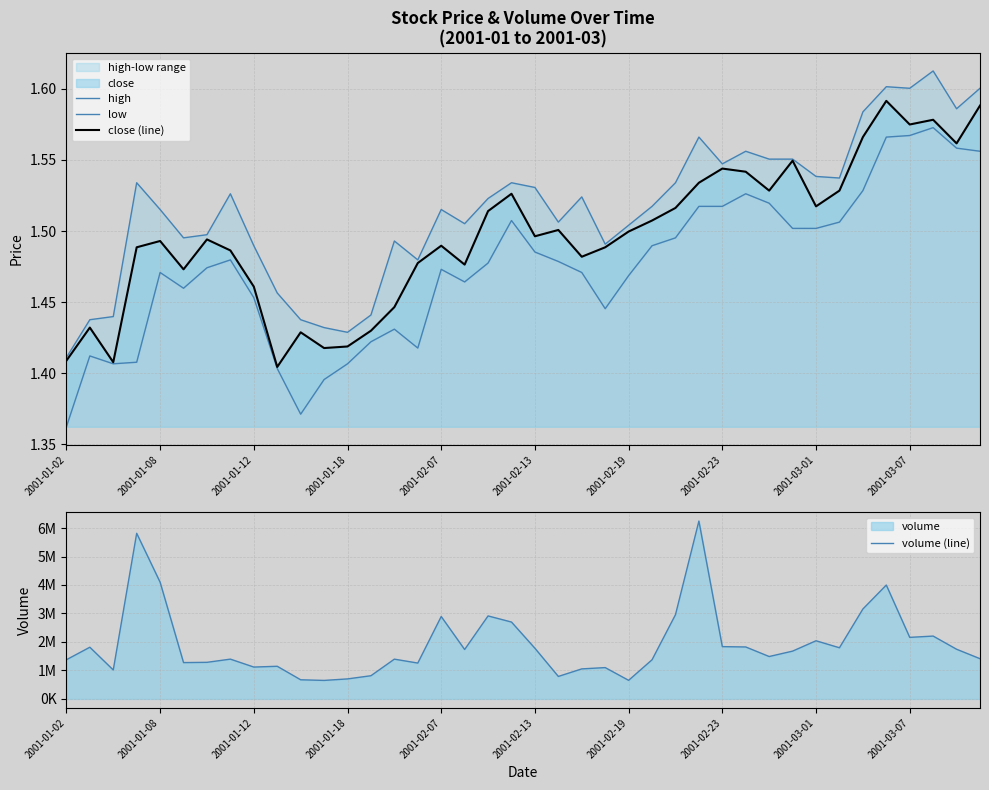

Between 10 and 2001-03-01, which is larger?

2001-03-01